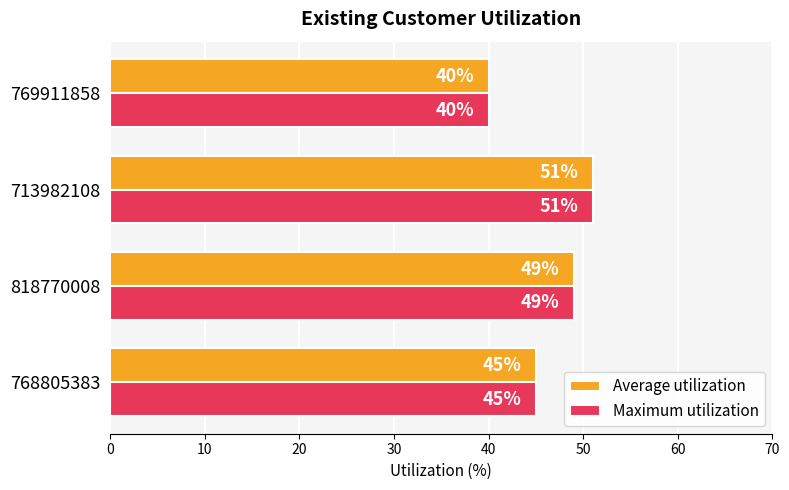

Which category has the lowest value across all series?

769911858